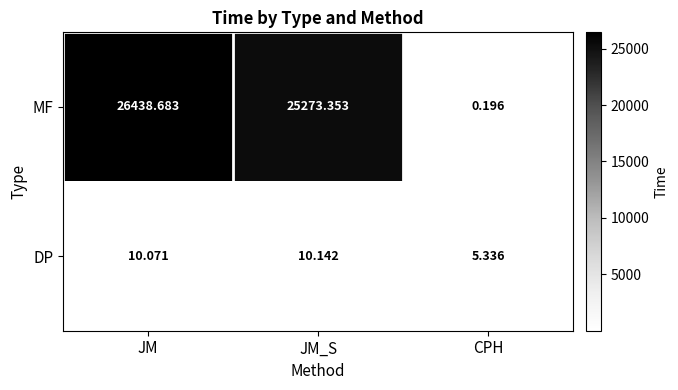

Rank the series by their maximum value, from highest to lowest.

MF, DP